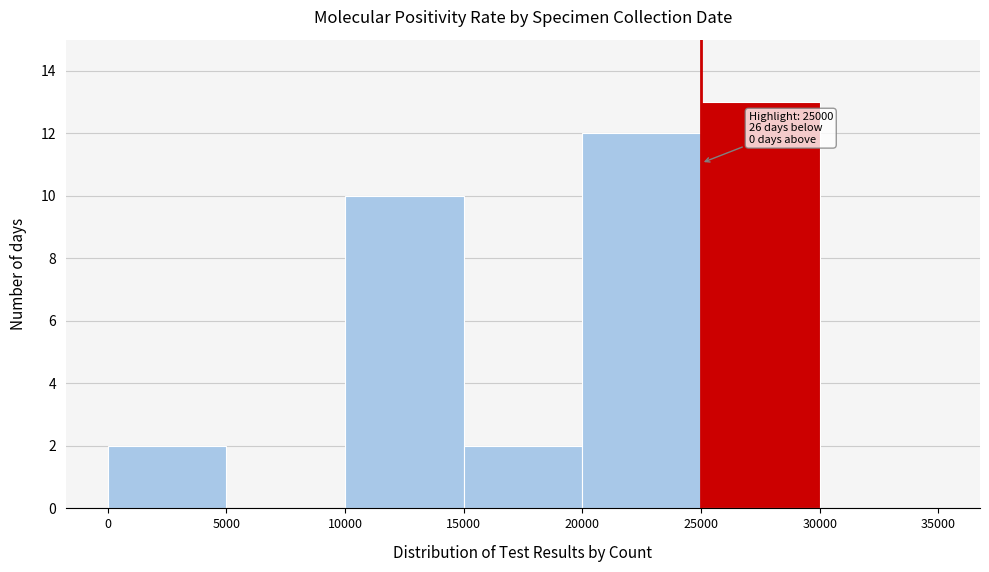

Over which range of the x-axis is the bar tallest?

25000 to 30000